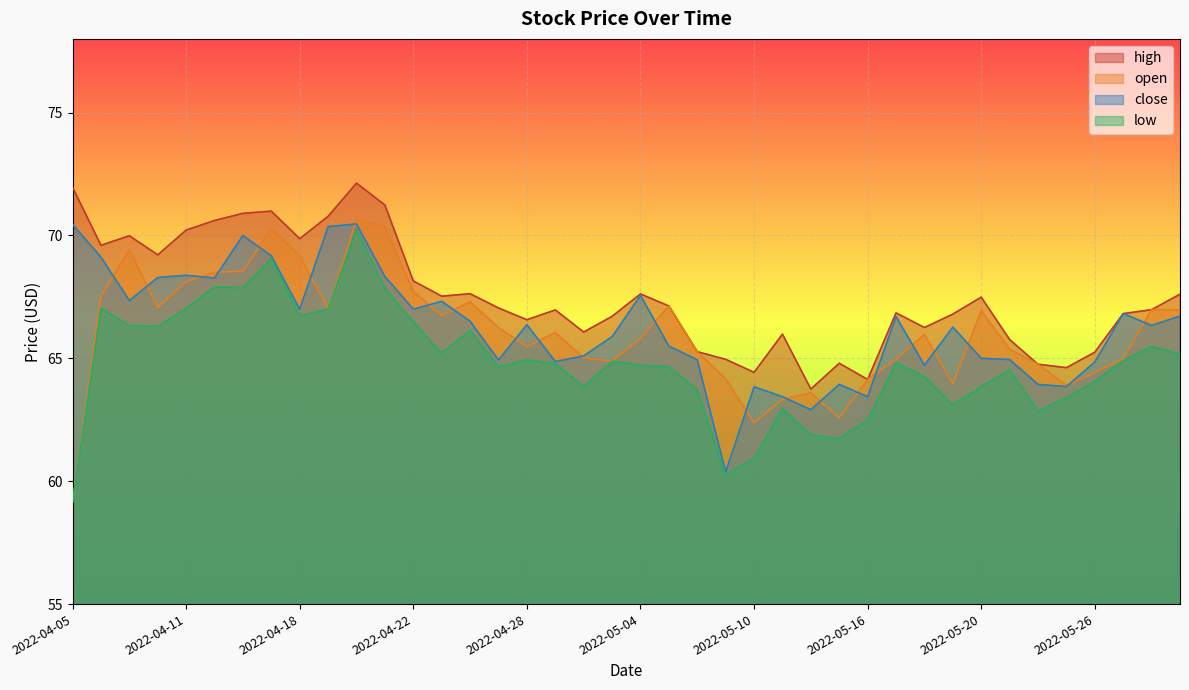

Is the value of low at 2022-05-09 greater than the value of open at 2022-05-27?

No